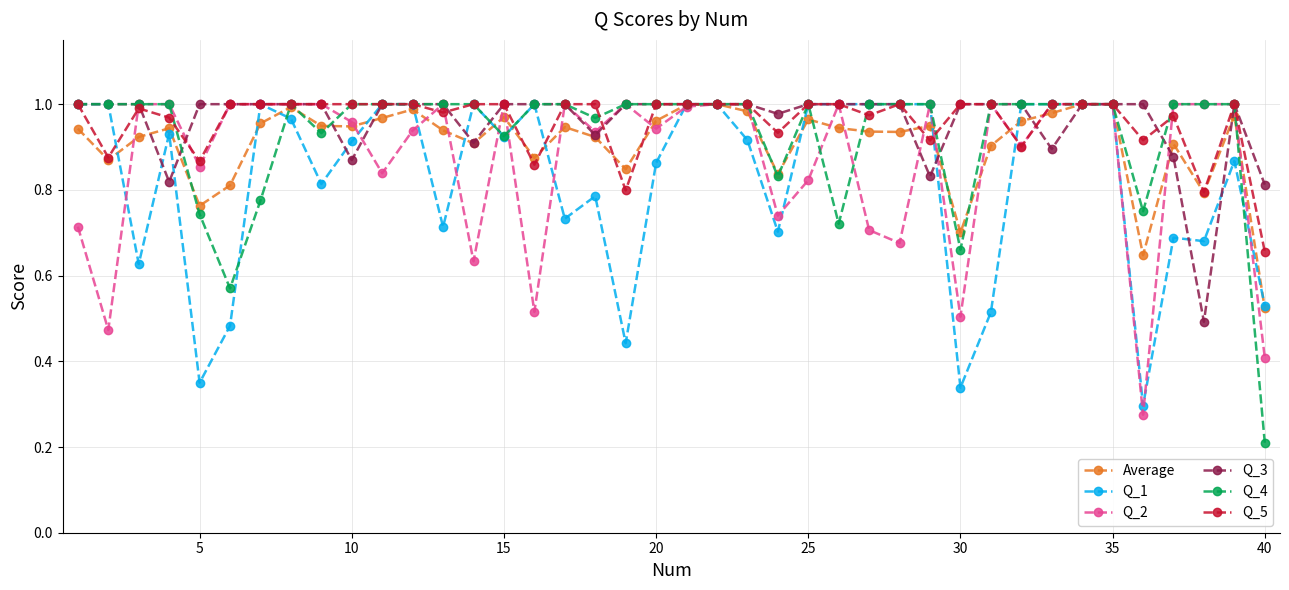

True or false: Q_2 has more than 0 interior local peaks.

True